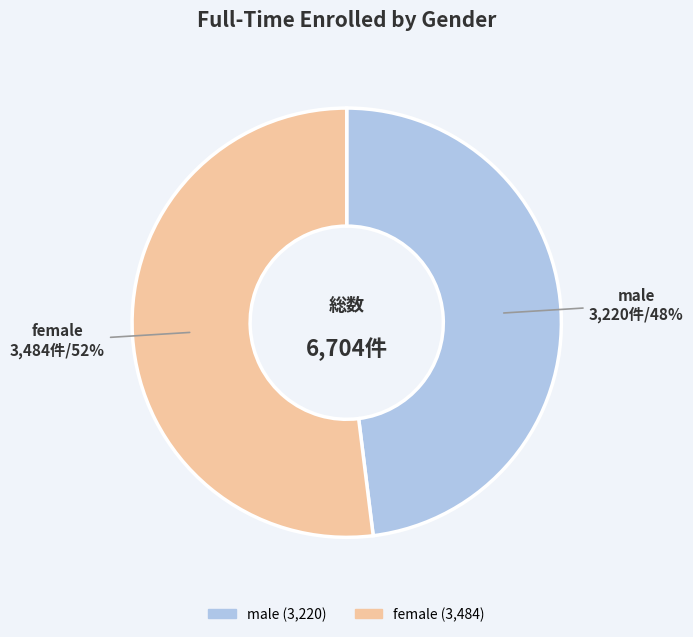

To the nearest percent, what percentage of the pie is male?

48%